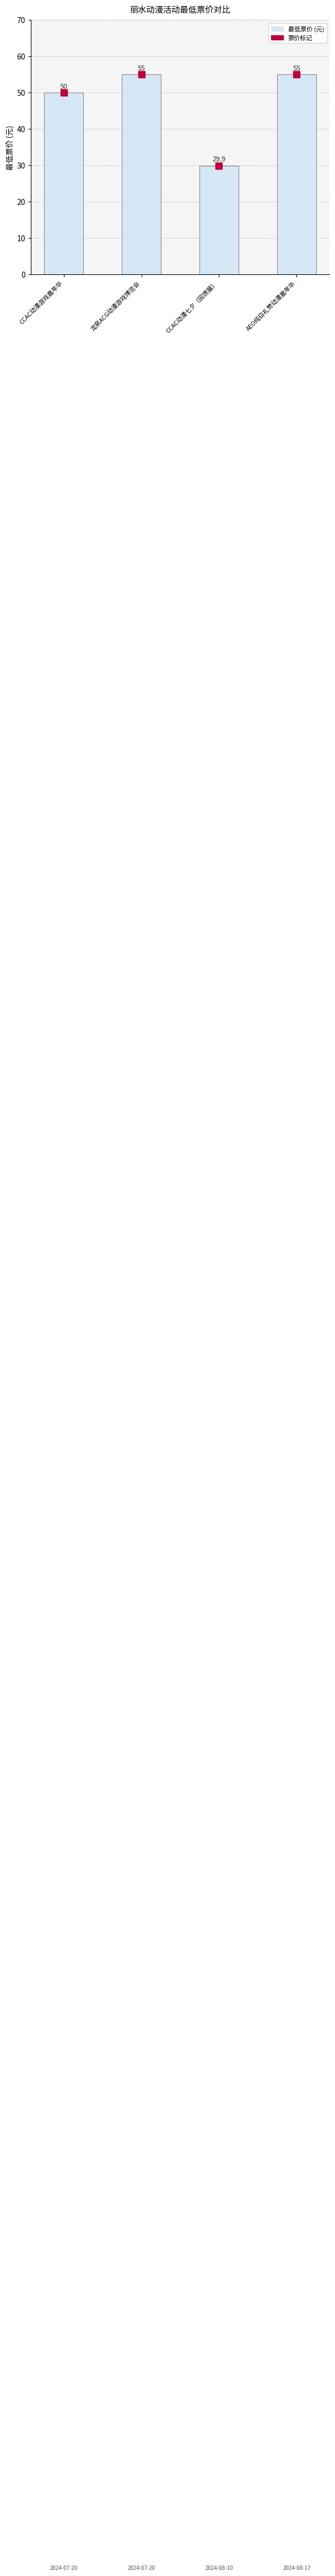

What is the ratio of the value at 龙泉ACG动漫游戏博览会 to the value at CCAC动漫七夕（回馈展）?

1.8